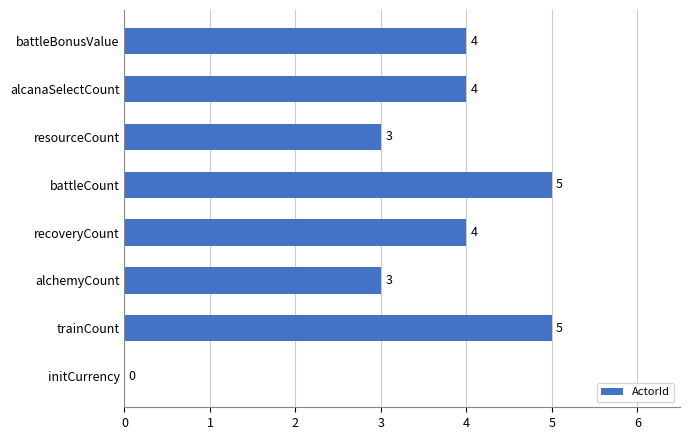

What is the greatest value displayed?

5